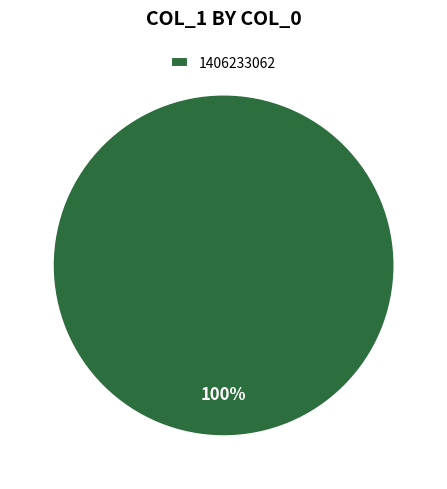

What is the majority slice?

1406233062